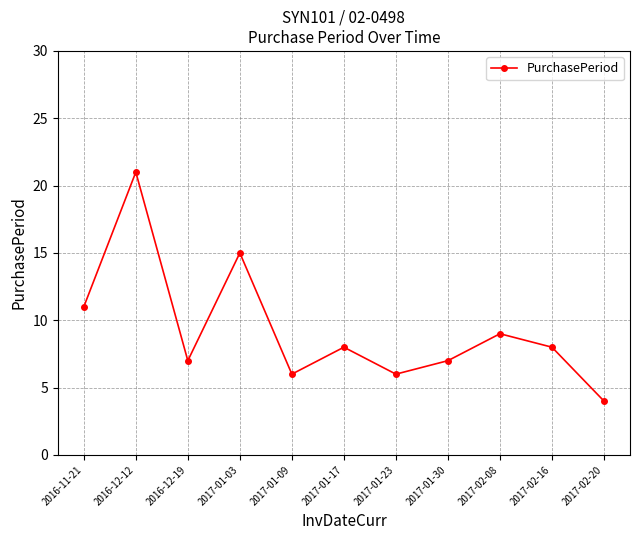

True or false: the data has more than 0 interior local peaks.

True